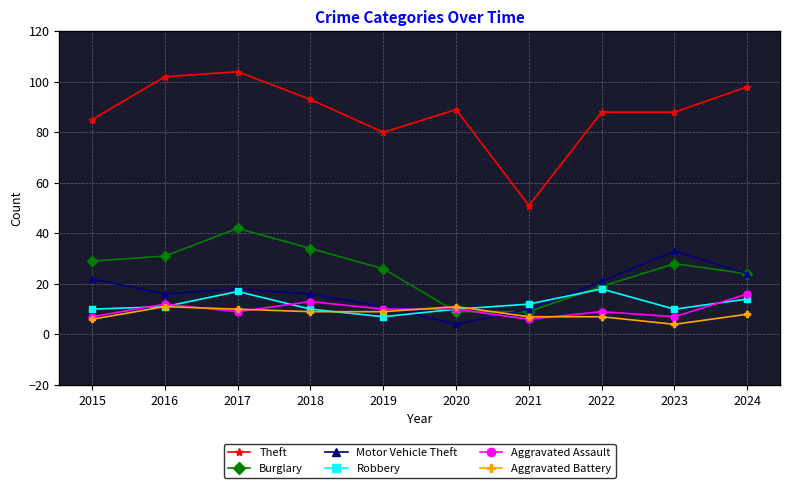

What is the approximate value of Aggravated Assault at 2015?

7